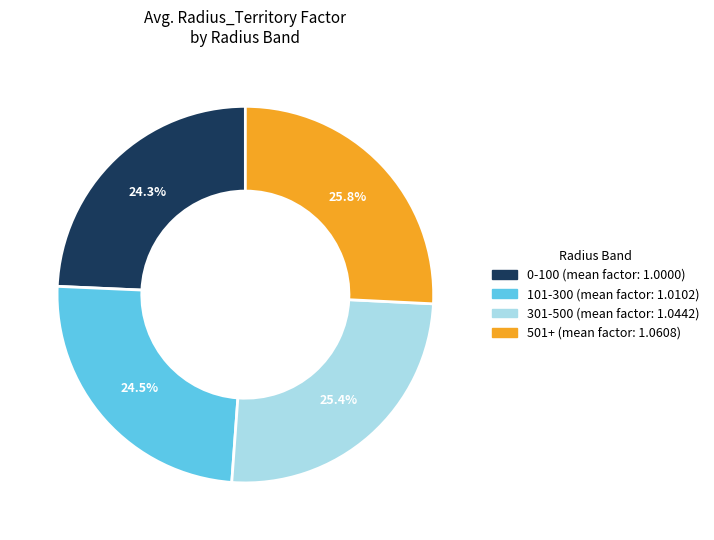

Is the sum of 101-300 and 0-100 greater than half?

No